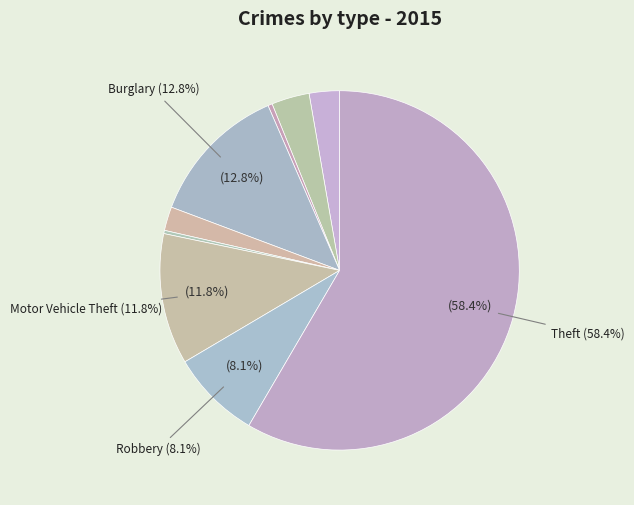

How many slices are in this pie chart?

9